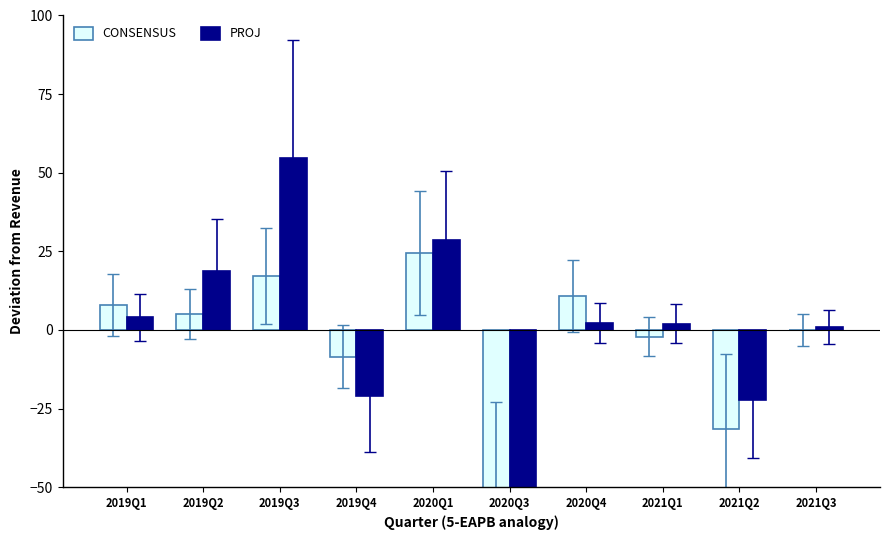

Which series has the largest total across all categories?

PROJ